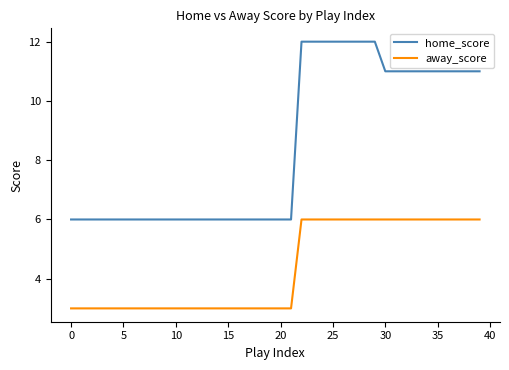

What is the sum of all home_score values?

338